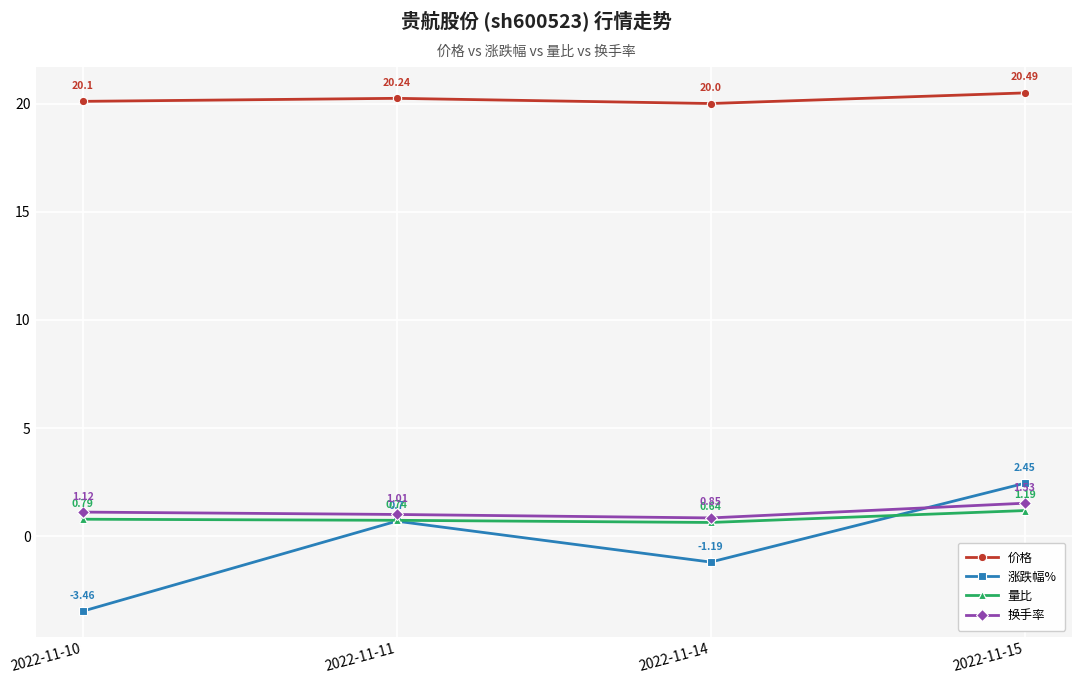

At which label does 涨跌幅% first exceed 0?

2022-11-11